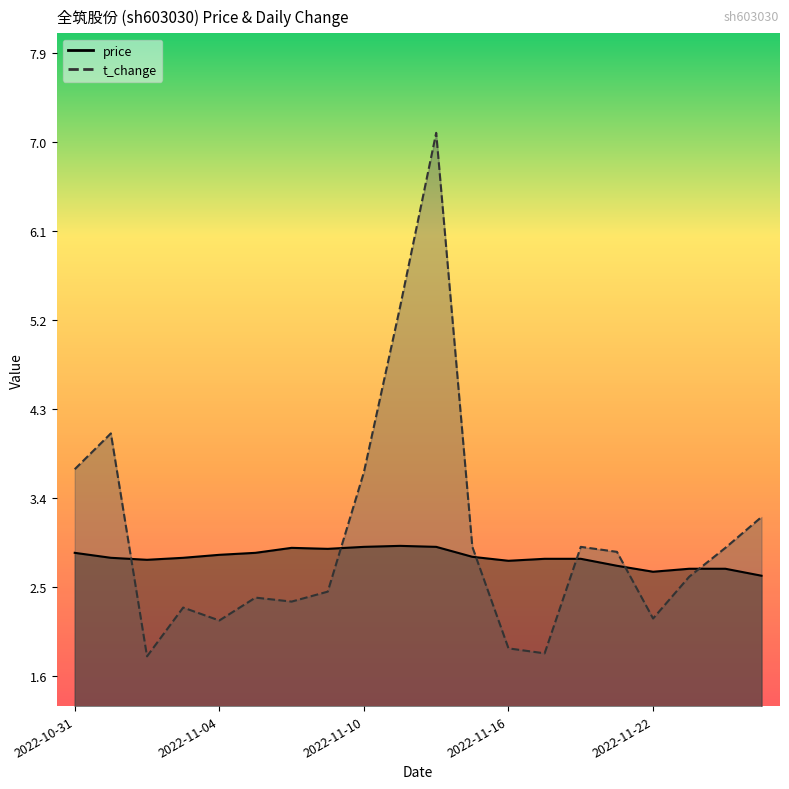

What is the difference between the second highest and second lowest values in the price series?

0.2